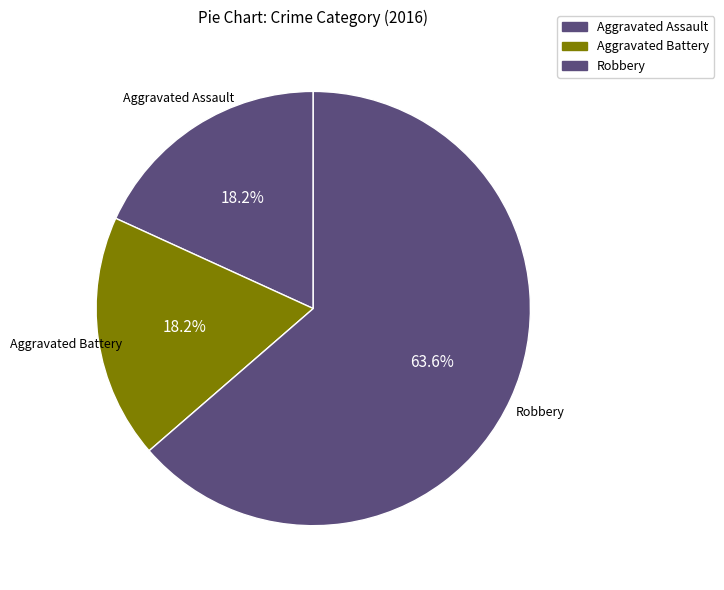

What percentage do Aggravated Battery and Robbery together represent?

81.8%